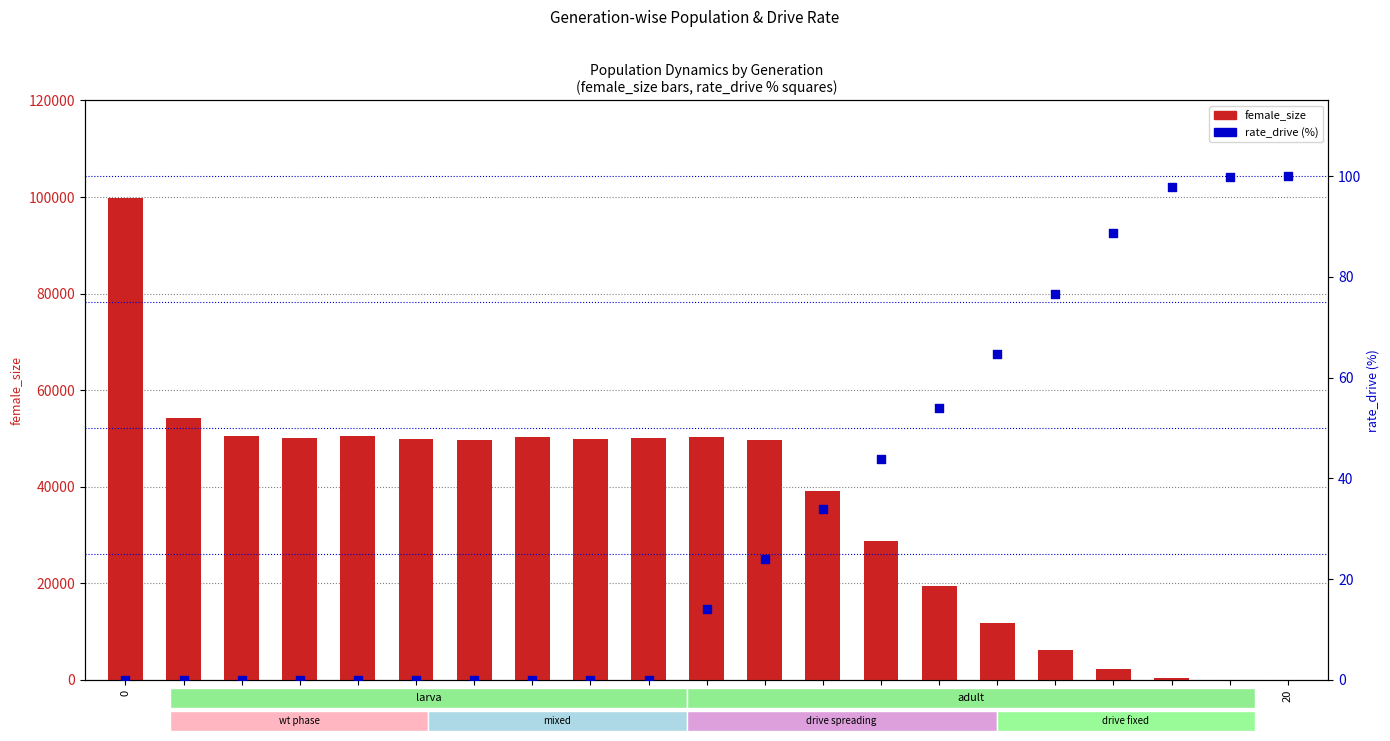

At how many categories does at least one series exceed 70693?

1